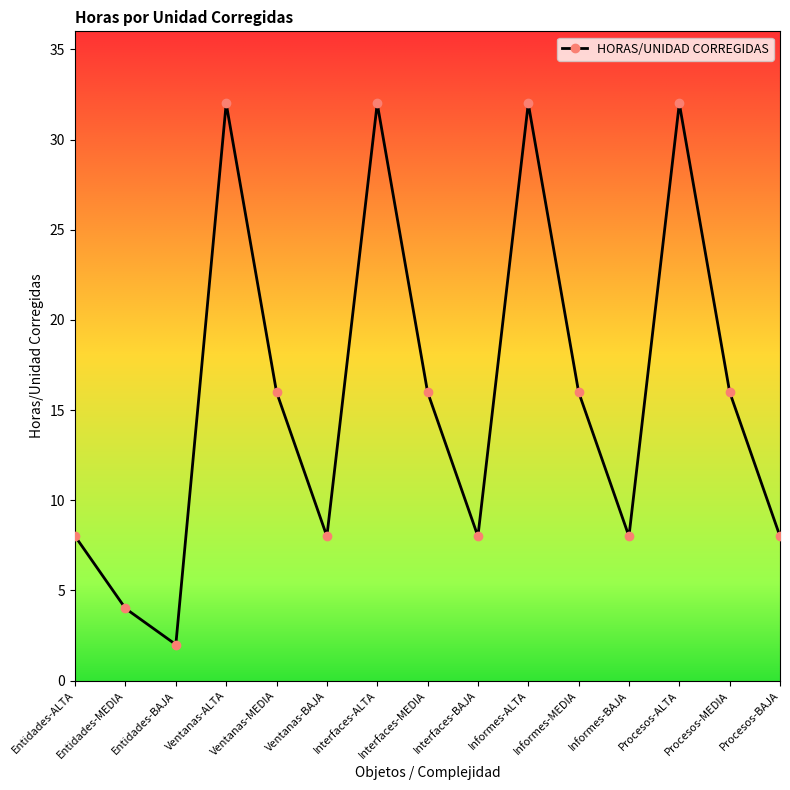

Reading left to right, extract all data points from this chart.

8	4	2	32	16	8	32	16	8	32	16	8	32	16	8